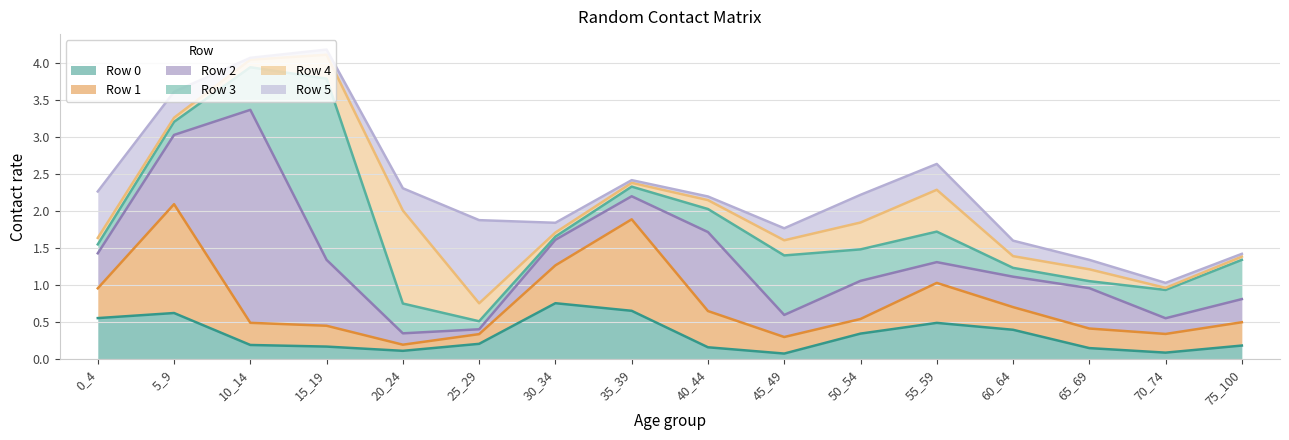

Reading left to right, list all the values displayed in this chart.

Row 0: 0_4=0.6	5_9=0.6	10_14=0.2	15_19=0.2	20_24=0.1	25_29=0.2	30_34=0.8	35_39=0.7	40_44=0.2	45_49=0.1	50_54=0.3	55_59=0.5	60_64=0.4	65_69=0.1	70_74=0.1	75_100=0.2
Row 1: 0_4=0.4	5_9=1.5	10_14=0.3	15_19=0.3	20_24=0.1	25_29=0.1	30_34=0.5	35_39=1.2	40_44=0.5	45_49=0.2	50_54=0.2	55_59=0.5	60_64=0.3	65_69=0.3	70_74=0.3	75_100=0.3
Row 2: 0_4=0.5	5_9=0.9	10_14=2.9	15_19=0.9	20_24=0.2	25_29=0.1	30_34=0.3	35_39=0.3	40_44=1.1	45_49=0.3	50_54=0.5	55_59=0.3	60_64=0.4	65_69=0.5	70_74=0.2	75_100=0.3
Row 3: 0_4=0.1	5_9=0.2	10_14=0.6	15_19=2.5	20_24=0.4	25_29=0.1	30_34=0.0	35_39=0.1	40_44=0.3	45_49=0.8	50_54=0.4	55_59=0.4	60_64=0.1	65_69=0.1	70_74=0.4	75_100=0.5
Row 4: 0_4=0.1	5_9=0.1	10_14=0.1	15_19=0.3	20_24=1.3	25_29=0.2	30_34=0.1	35_39=0.1	40_44=0.1	45_49=0.2	50_54=0.4	55_59=0.6	60_64=0.2	65_69=0.2	70_74=0.0	75_100=0.0
Row 5: 0_4=0.6	5_9=0.4	10_14=0.0	15_19=0.1	20_24=0.3	25_29=1.1	30_34=0.1	35_39=0.0	40_44=0.0	45_49=0.2	50_54=0.4	55_59=0.3	60_64=0.2	65_69=0.1	70_74=0.1	75_100=0.0